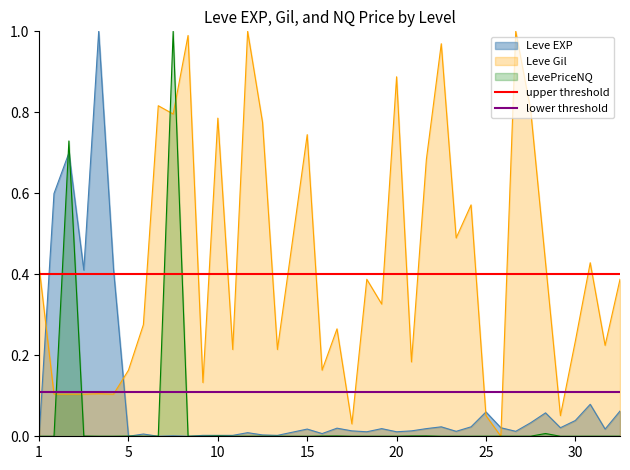

Is it true that upper threshold equals 0.7 at 5?

False